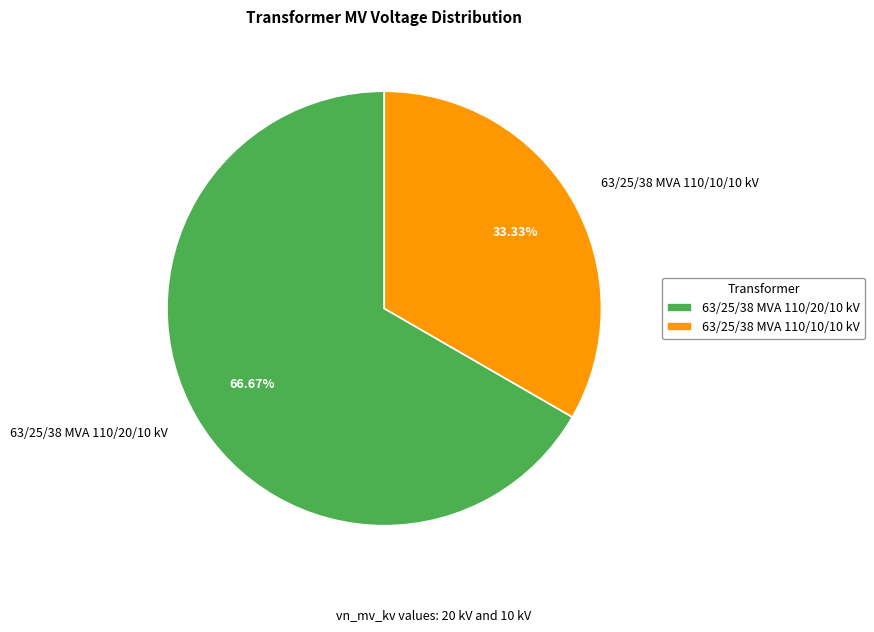

Which category has the biggest portion of the pie?

63/25/38 MVA 110/20/10 kV